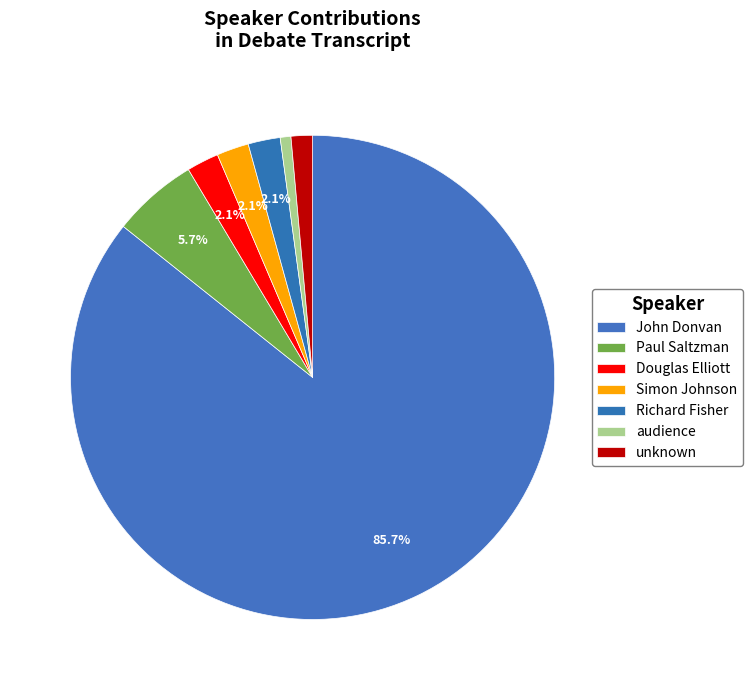

Does John Donvan represent more than half of the total?

Yes